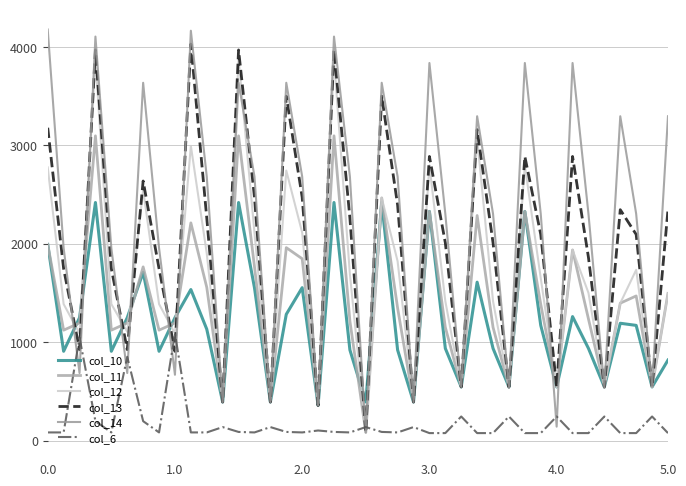

Is this an area chart (filled region under the line)?

No